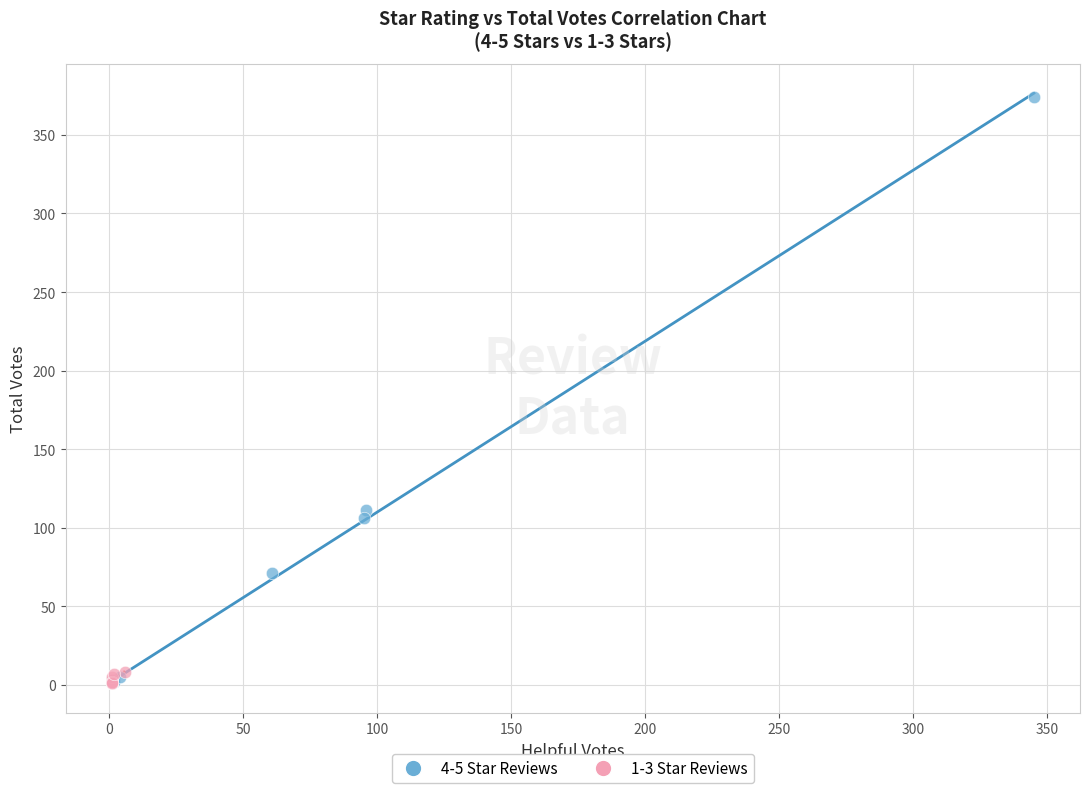

Which series reaches the maximum Y coordinate?

4-5 Star Reviews